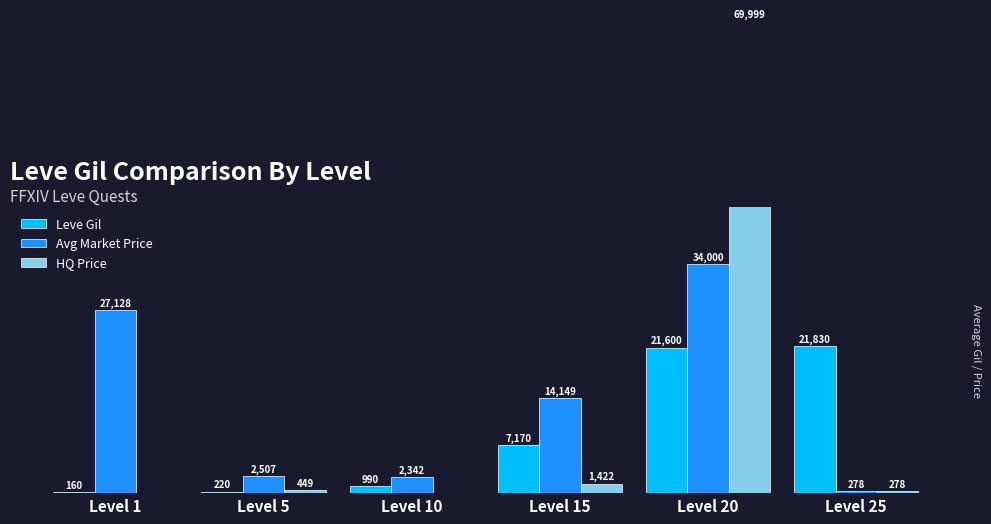

How many distinct data groups are displayed?

3